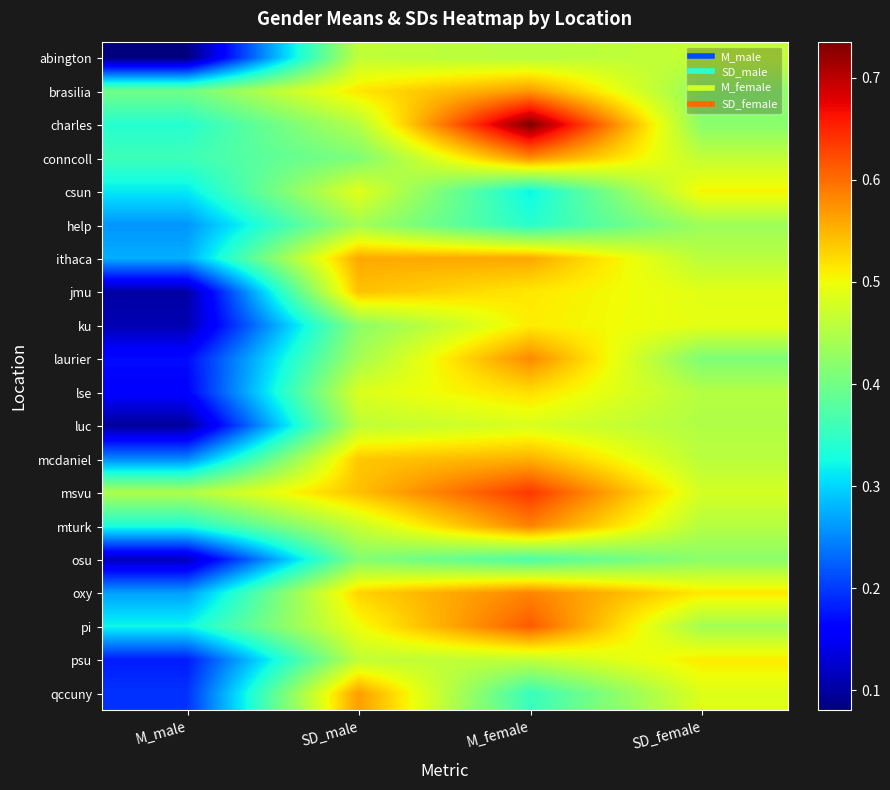

How many categories are shown in the chart?

4